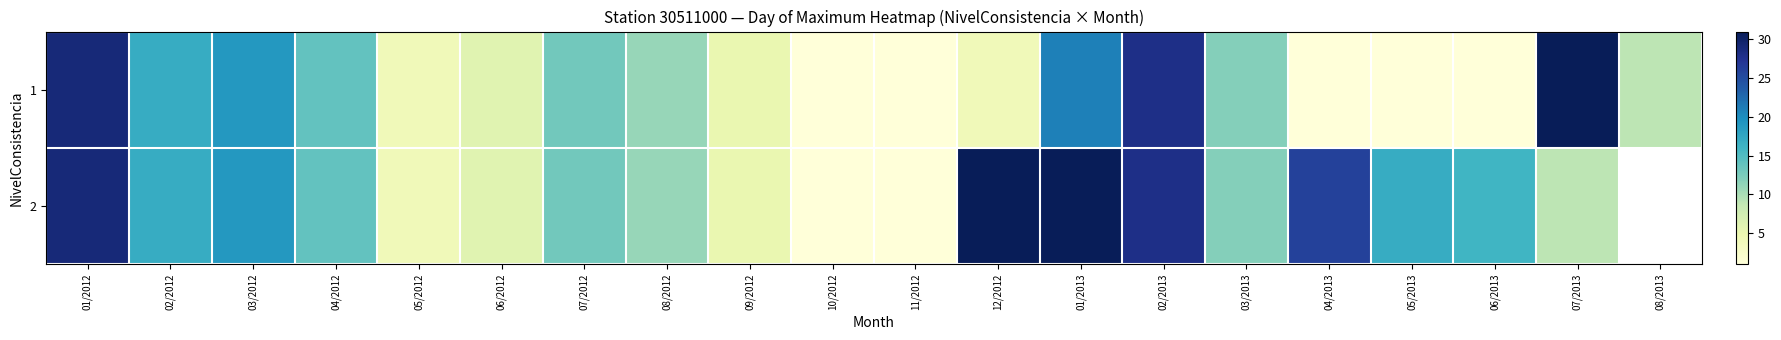

List the series in order of their peak value, lowest first.

row_0, row_1